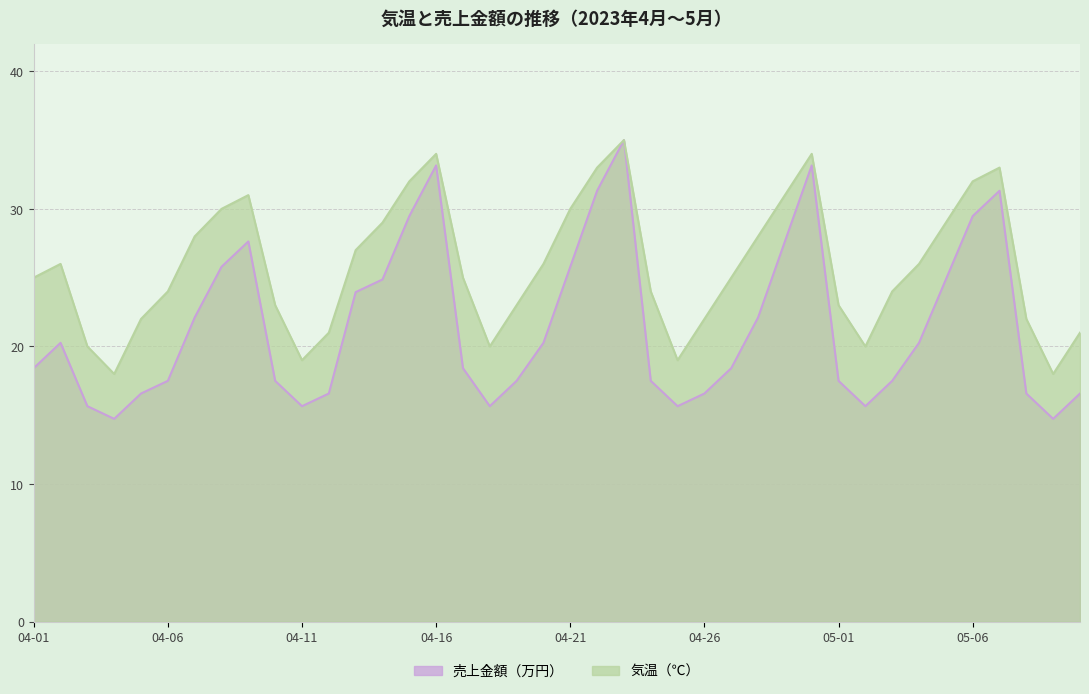

What are all the series names shown in the legend?

気温（℃）, 売上金額（万円）